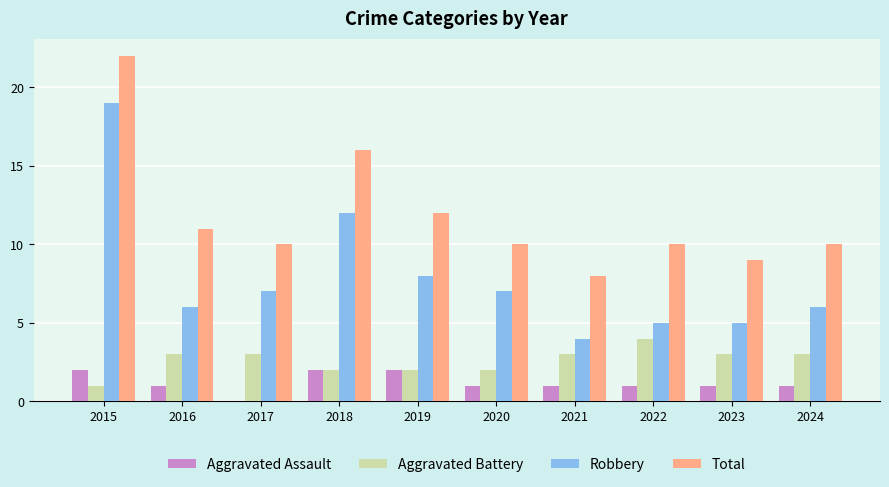

What is the sum of all Aggravated Assault values?

12